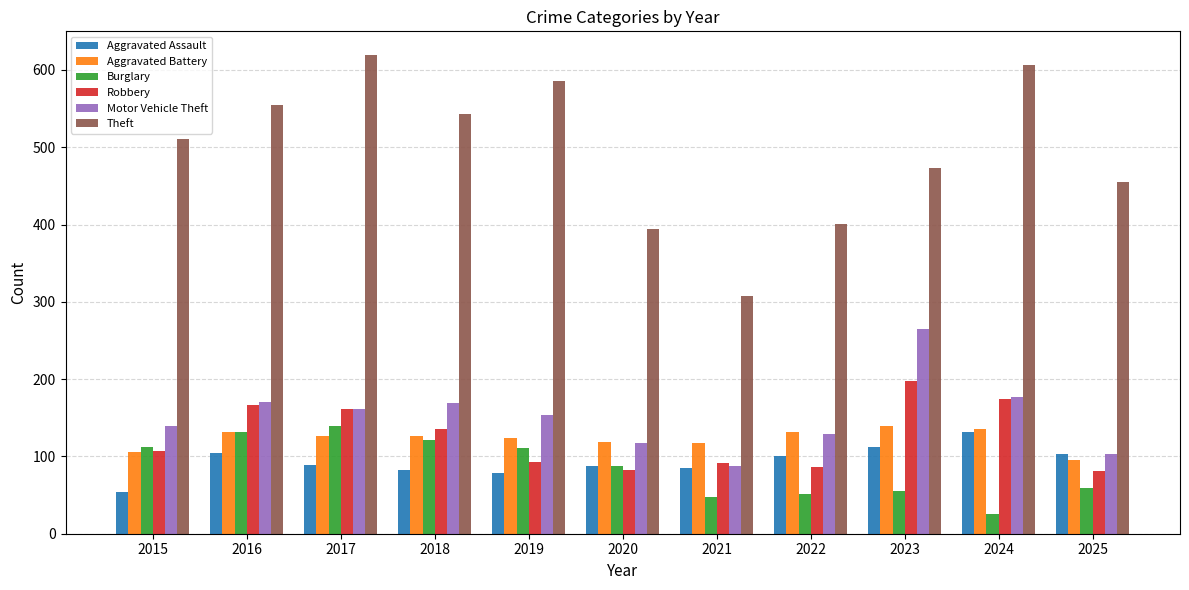

Is the value of Aggravated Battery at 2023 greater than the value of Robbery at 2022?

Yes